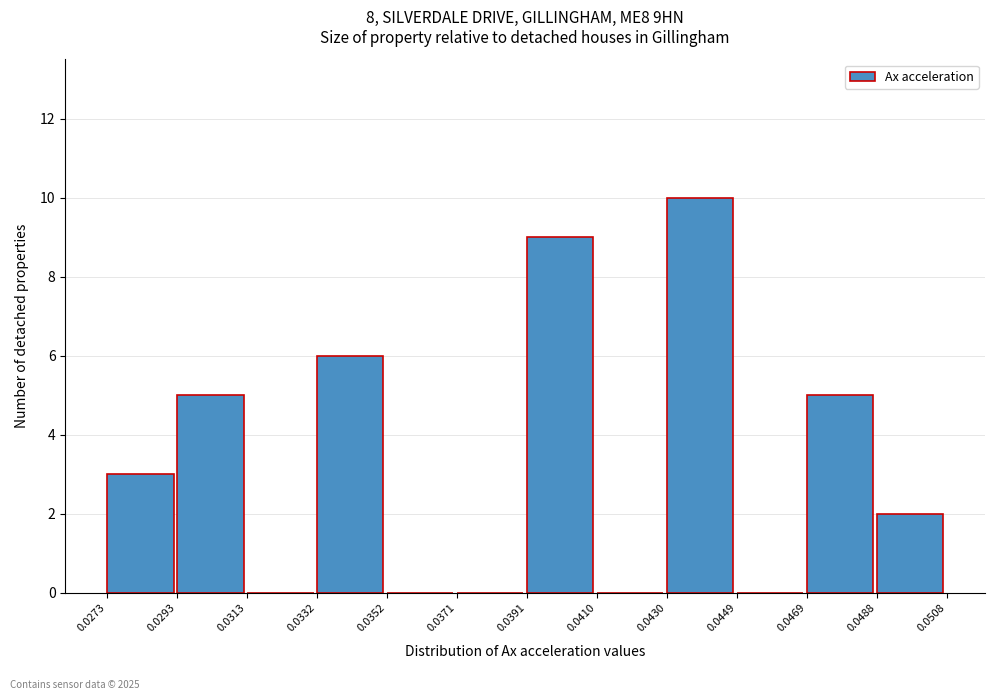

Over which range of the x-axis is the bar tallest?

0.0430 to 0.0449